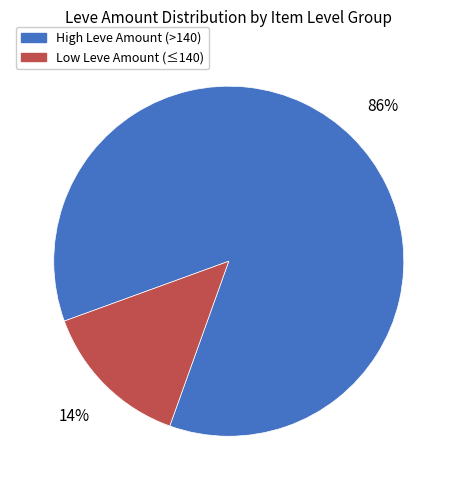

Is there any slice that represents more than half of the pie?

Yes